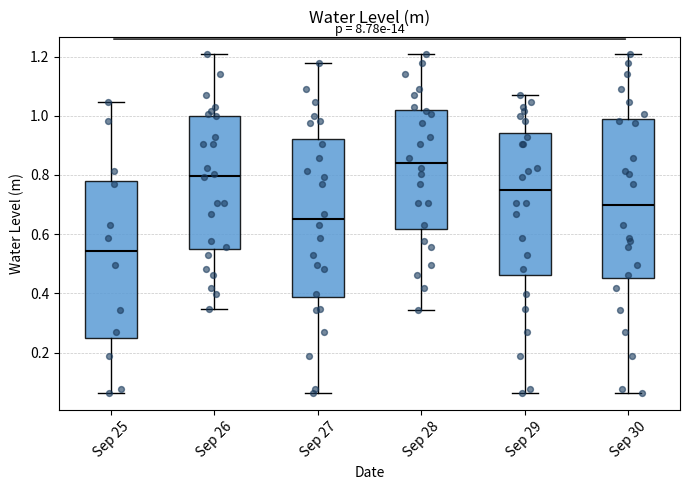

Reading left to right, read every box against the y-axis: the position of its median line, the range the box covers, and the ends of its whiskers. The values are not printed on the chart, so give them approximately, as read against the axis.

Sep 25: median 0.54, box 0.26 to 0.78, whiskers 0.06 to 1.04
Sep 26: median 0.80, box 0.56 to 1.00, whiskers 0.34 to 1.20
Sep 27: median 0.66, box 0.38 to 0.92, whiskers 0.06 to 1.18
Sep 28: median 0.84, box 0.62 to 1.02, whiskers 0.34 to 1.20
Sep 29: median 0.74, box 0.46 to 0.94, whiskers 0.06 to 1.08
Sep 30: median 0.70, box 0.46 to 0.98, whiskers 0.06 to 1.20